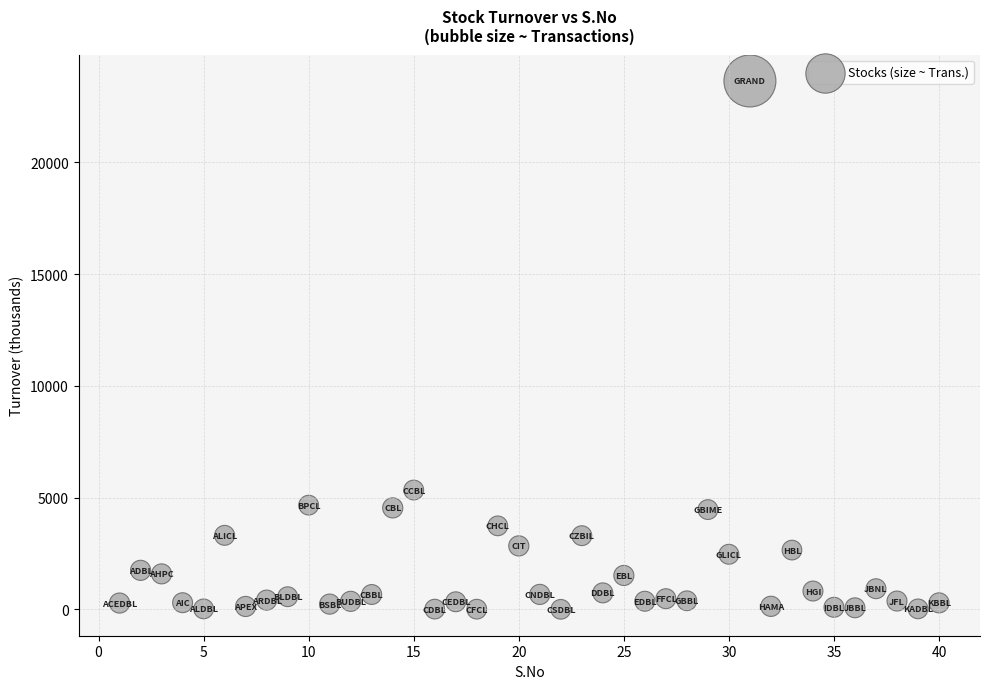

What Y value in the scatter plot is closest to 11823?

5343